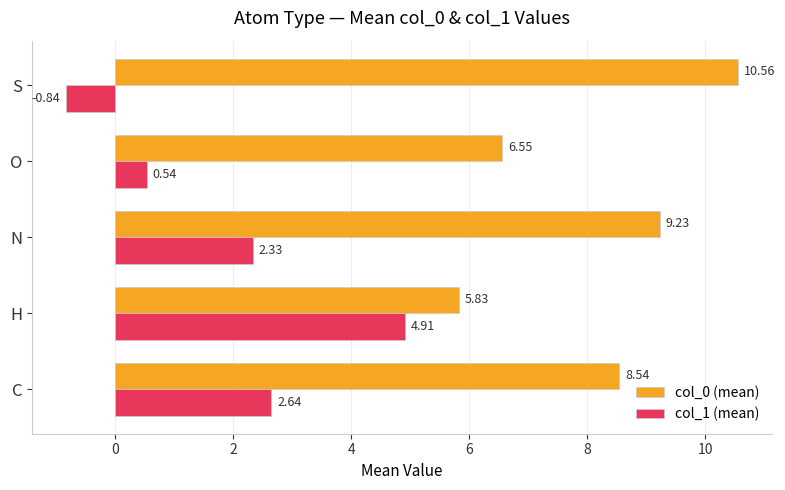

How many distinct data groups are displayed?

2